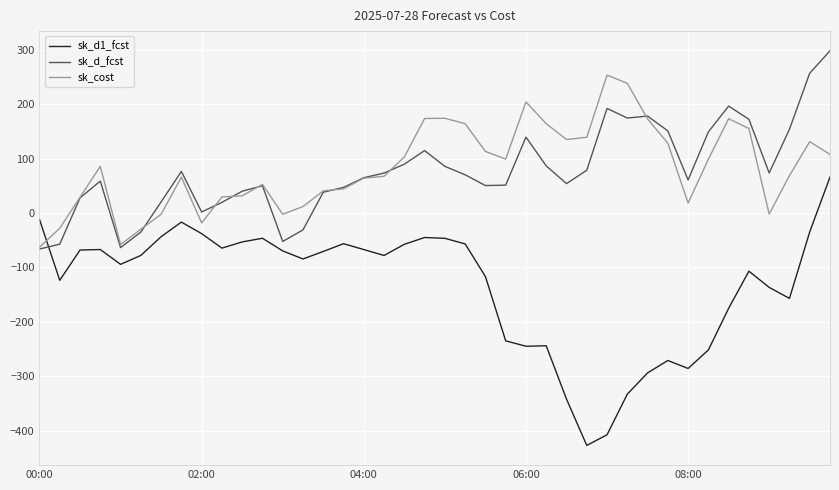

Rank the series by their maximum value, from lowest to highest.

sk_d1_fcst, sk_cost, sk_d_fcst